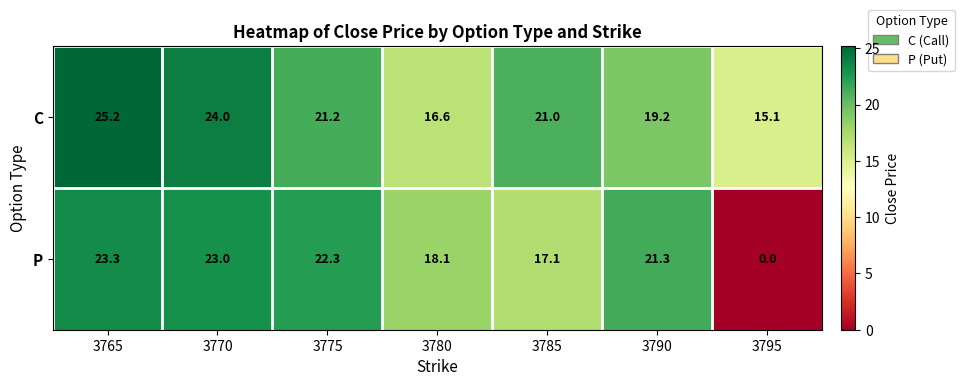

At 3770, list the series in order from smallest to largest.

P, C